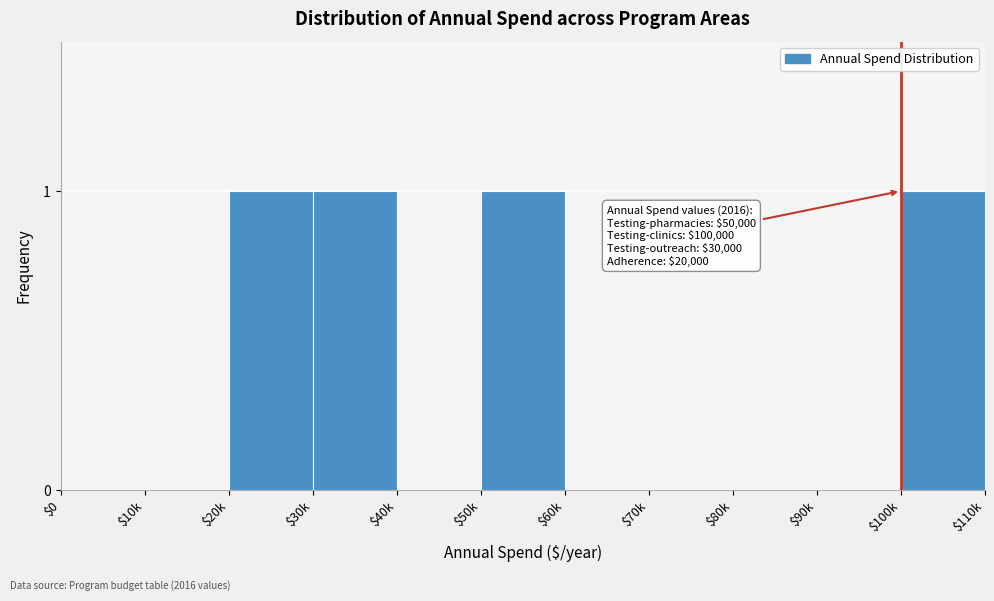

Is it true that the value at $20k is 2?

False